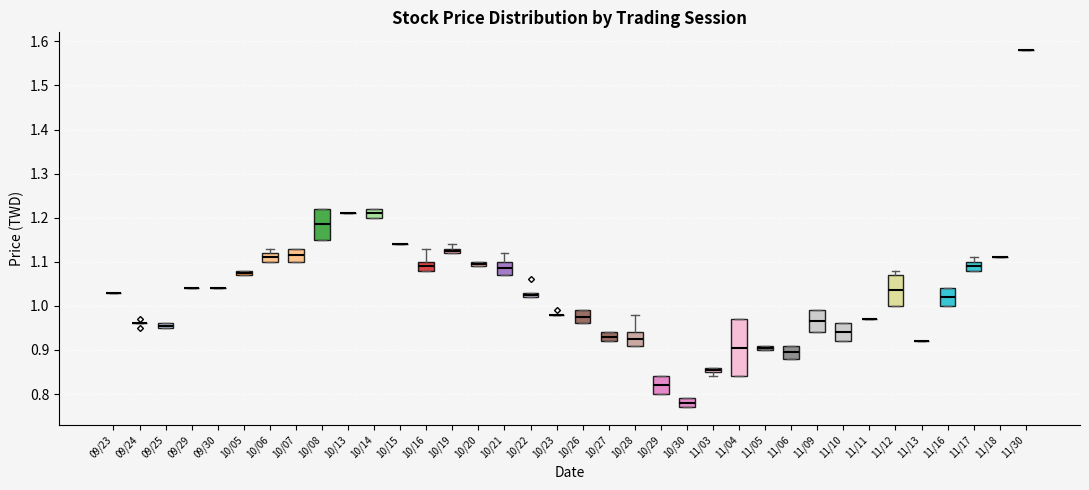

Comparing the boxes themselves (not the whiskers), which one is the tallest?

11/04